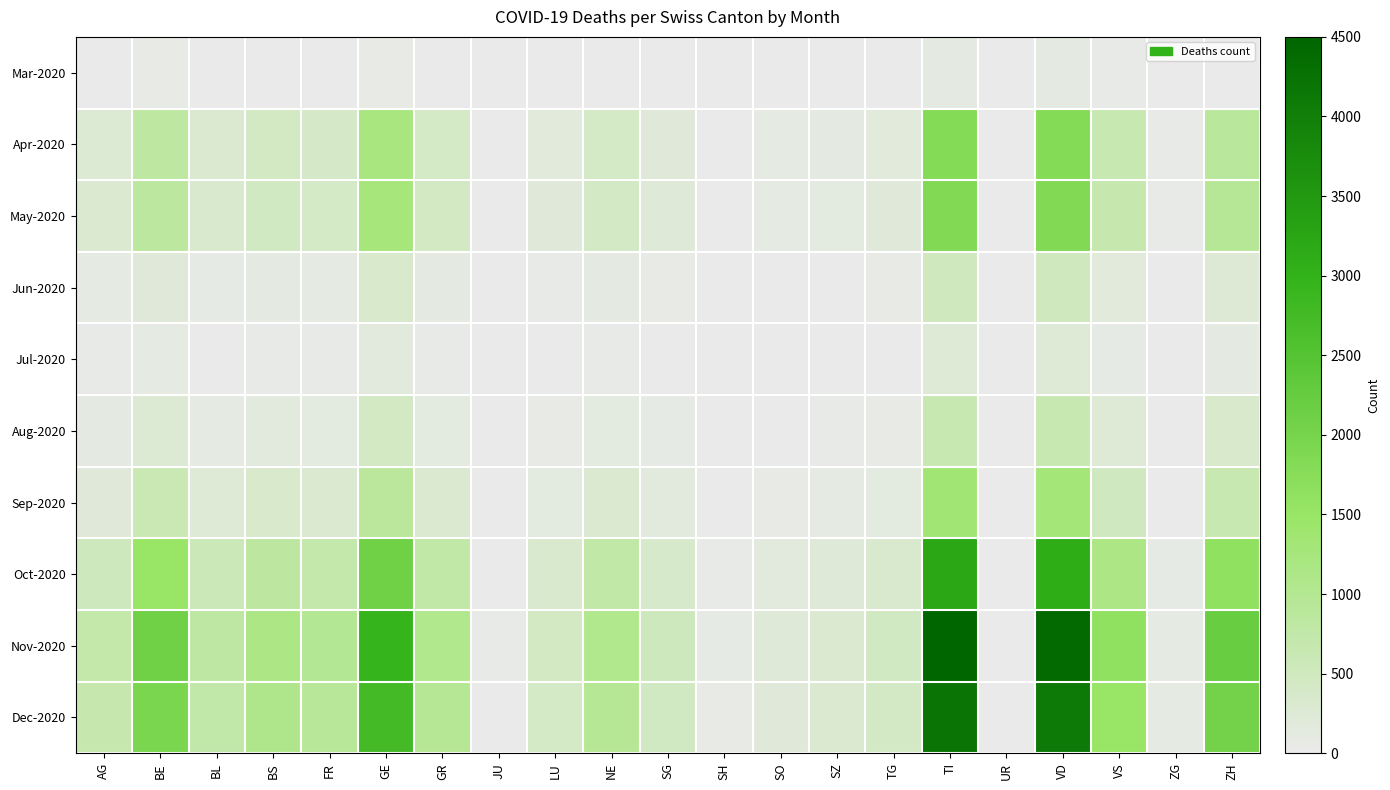

Which series has the largest range (max minus min)?

Nov-2020